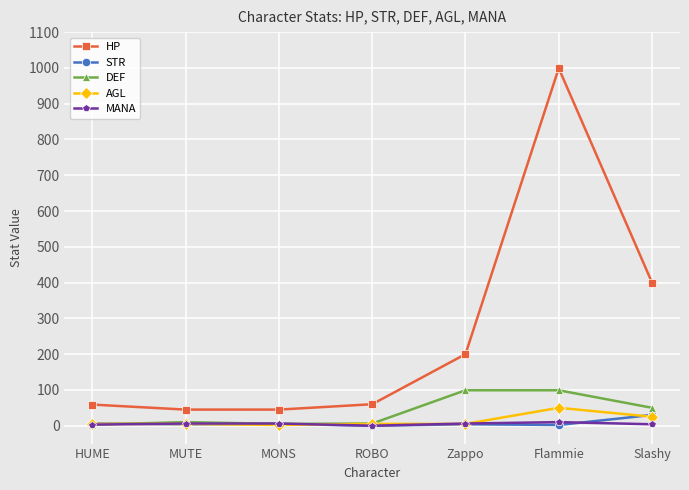

Does the chart have visible grid lines?

Yes